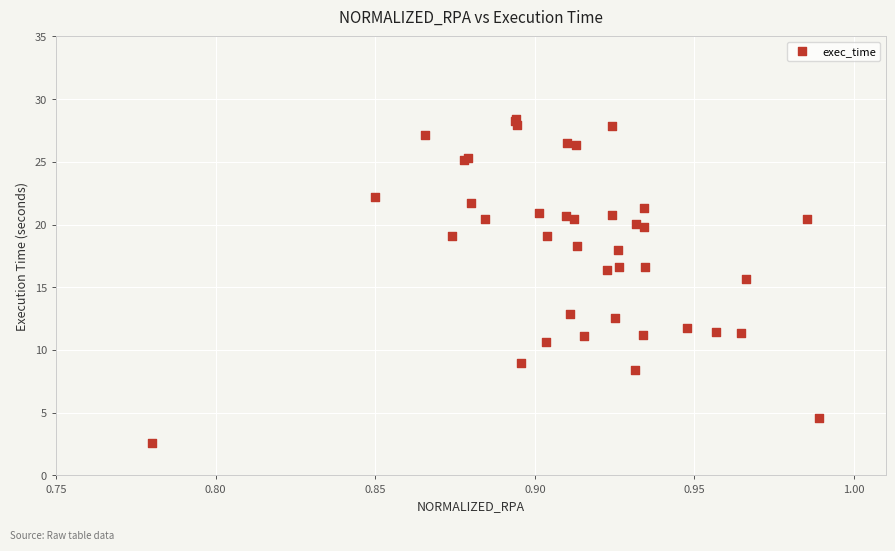

What Y value in the scatter plot is closest to 15?

15.6